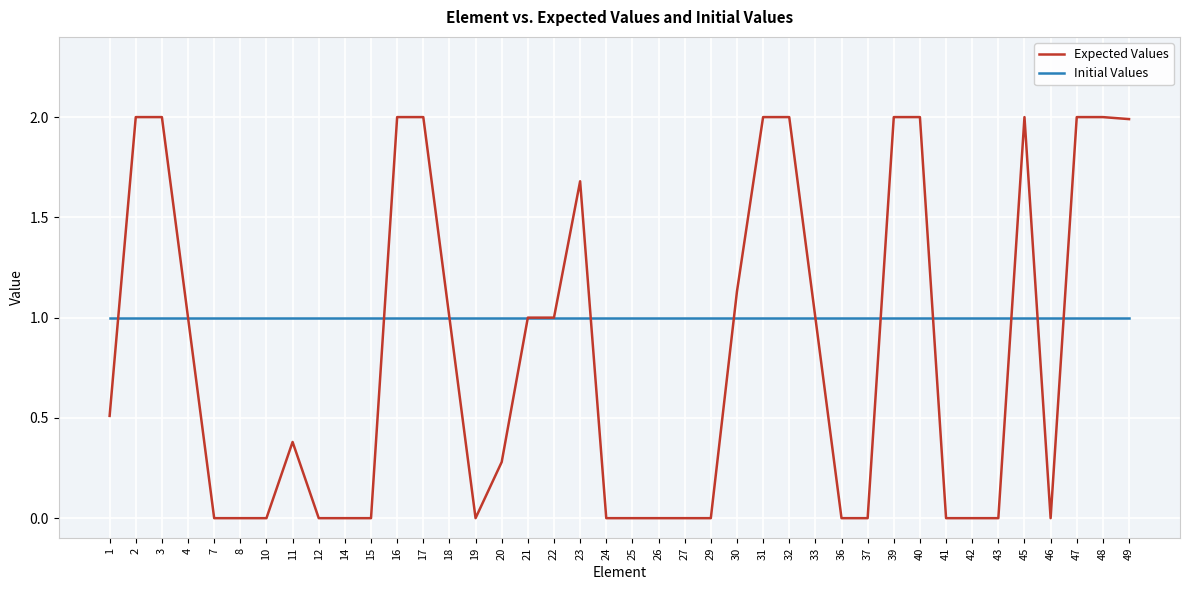

Which series ends up on top after the final intersection of Expected Values and Initial Values?

Expected Values